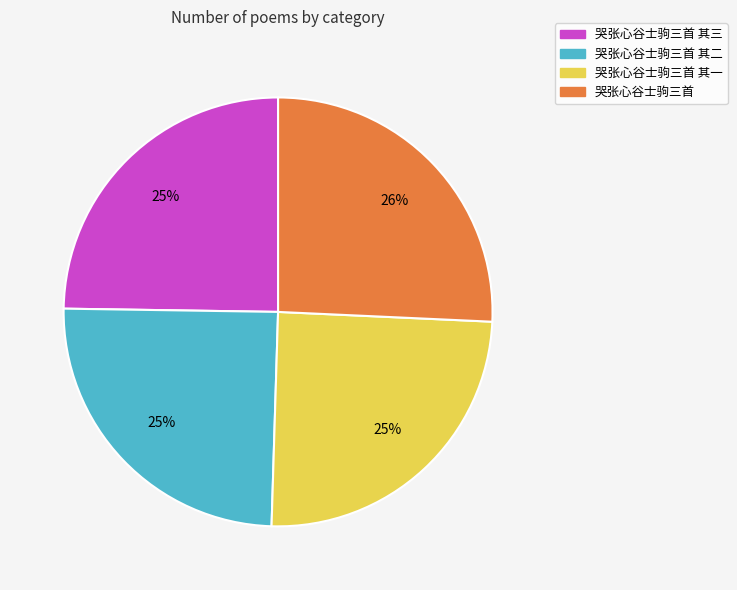

To the nearest percent, what is the average slice percentage?

25%